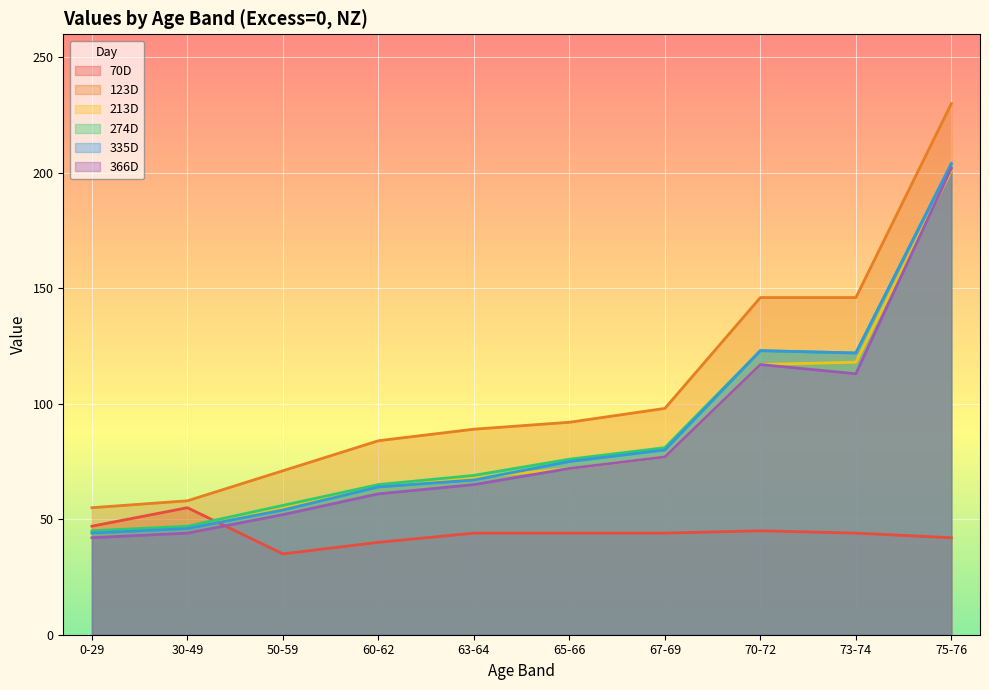

Reading right to left, what are all the values shown in this chart?

70D: 75-76=42	73-74=44	70-72=45	67-69=44	65-66=44	63-64=44	60-62=40	50-59=35	30-49=55	0-29=47
123D: 75-76=230	73-74=146	70-72=146	67-69=98	65-66=92	63-64=89	60-62=84	50-59=71	30-49=58	0-29=55
213D: 75-76=201	73-74=118	70-72=117	67-69=77	65-66=72	63-64=68	60-62=65	50-59=55	30-49=47	0-29=44
274D: 75-76=204	73-74=122	70-72=123	67-69=81	65-66=76	63-64=69	60-62=65	50-59=56	30-49=47	0-29=45
335D: 75-76=204	73-74=122	70-72=123	67-69=80	65-66=75	63-64=67	60-62=64	50-59=54	30-49=46	0-29=44
366D: 75-76=202	73-74=113	70-72=117	67-69=77	65-66=72	63-64=65	60-62=61	50-59=52	30-49=44	0-29=42